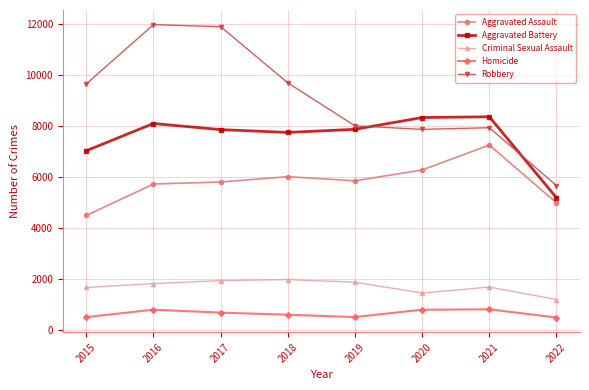

What is the value of the Homicide point at the 6th from the left?

785